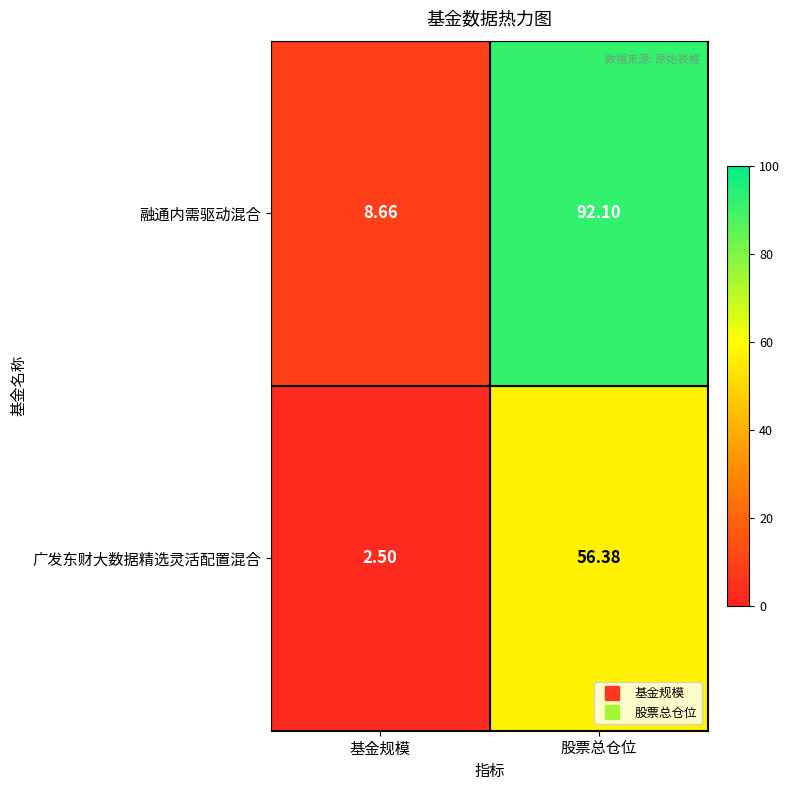

How many data points does each series have?

2